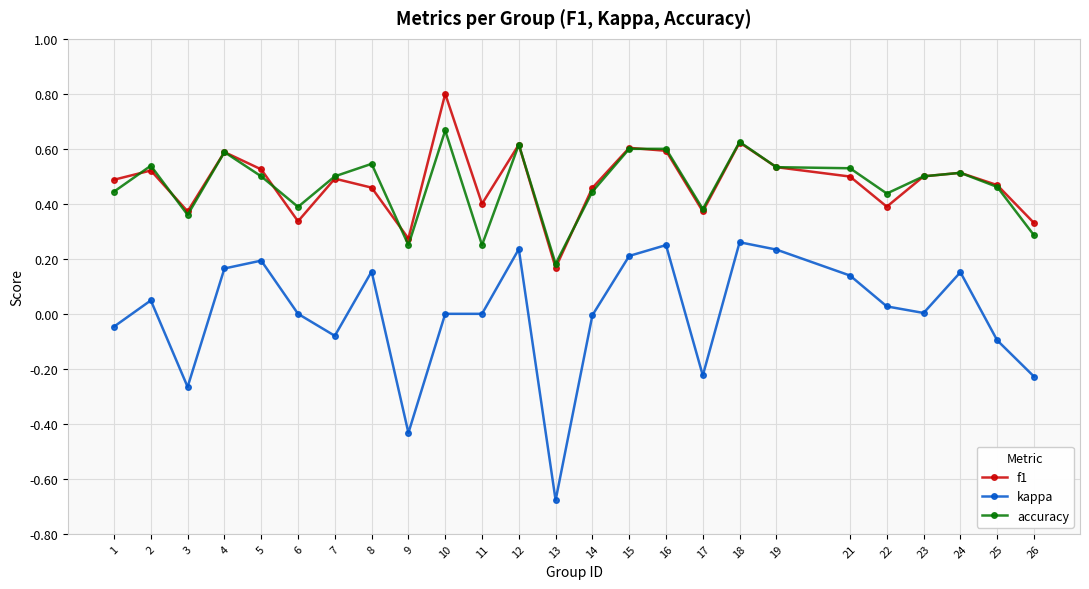

The value of accuracy at 7 is 0.7. True or false?

False